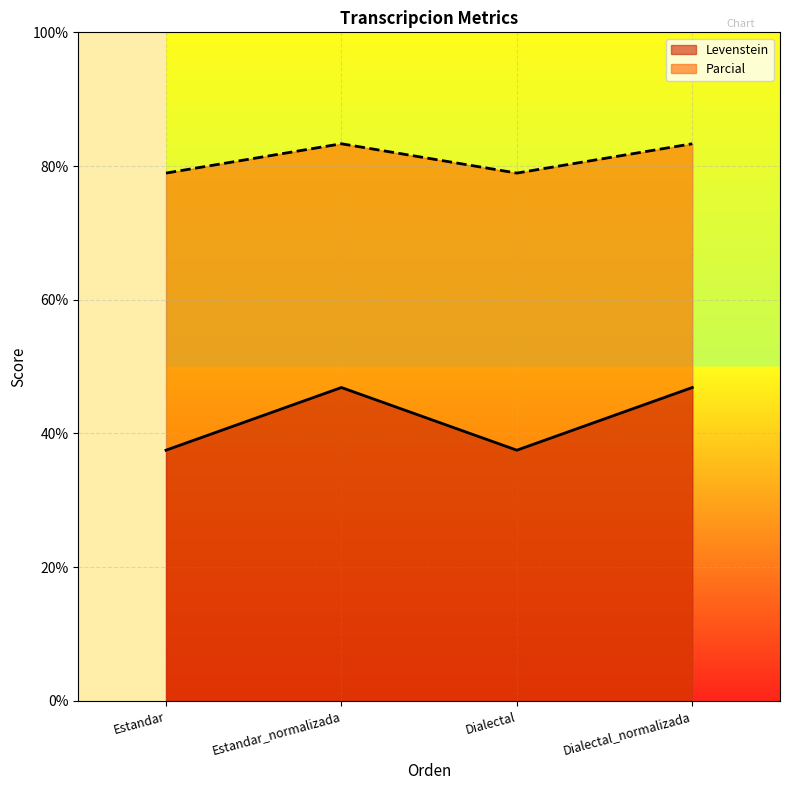

What is the label of the 2nd point from the right?

Dialectal